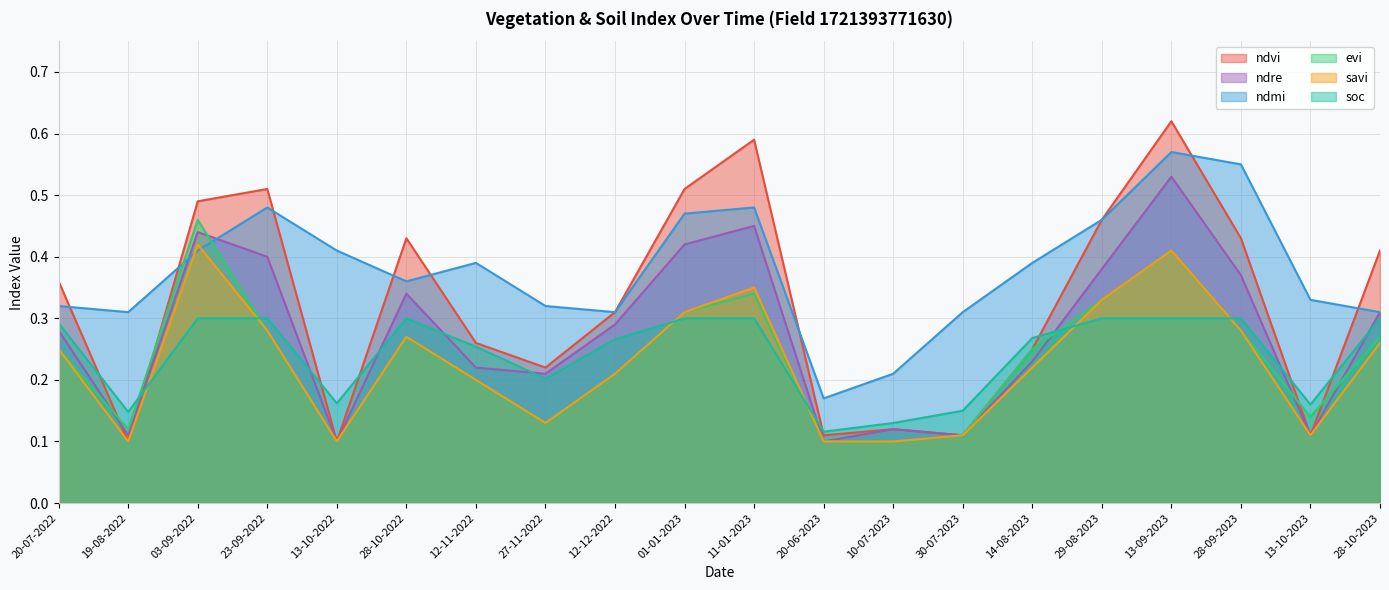

True or false: ndre has a value of 0.5 at 13-09-2023.

True